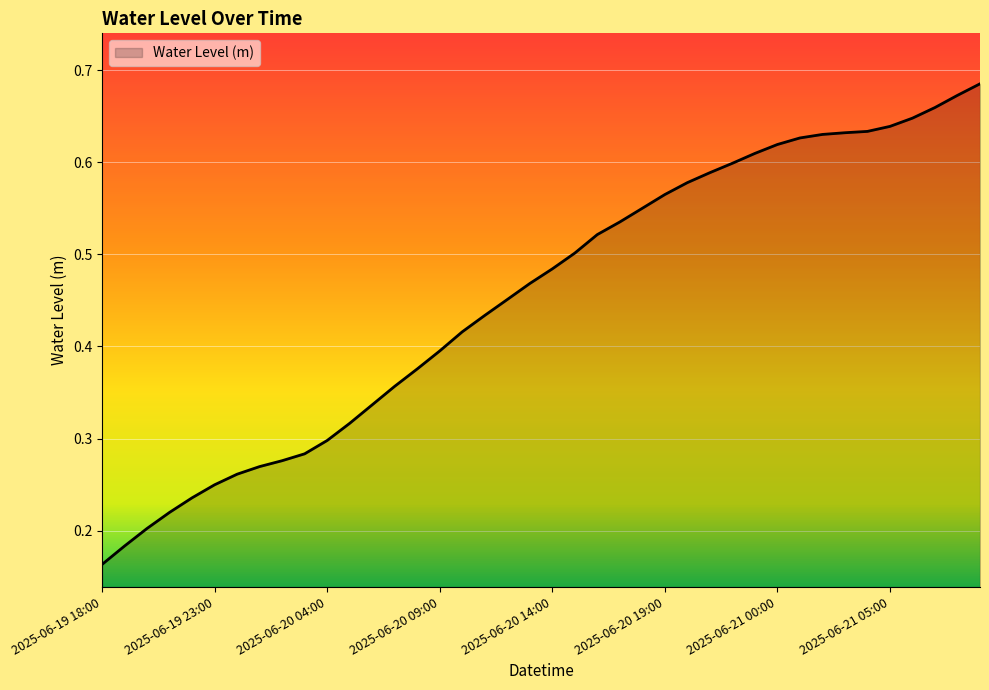

What is the difference between the second highest and second lowest values?

0.5